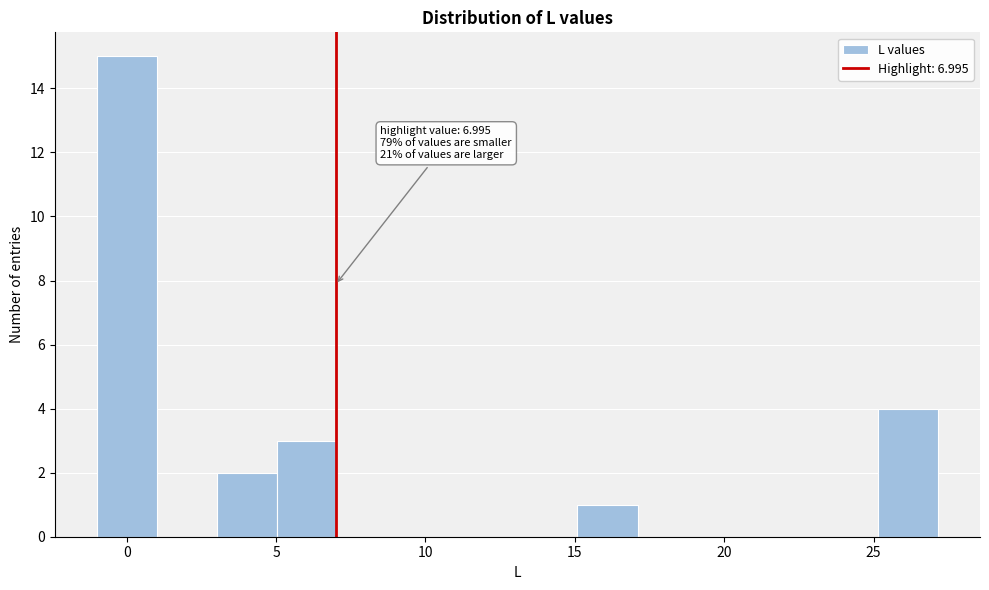

Which range on the x-axis has the tallest bar?

-1 to 1